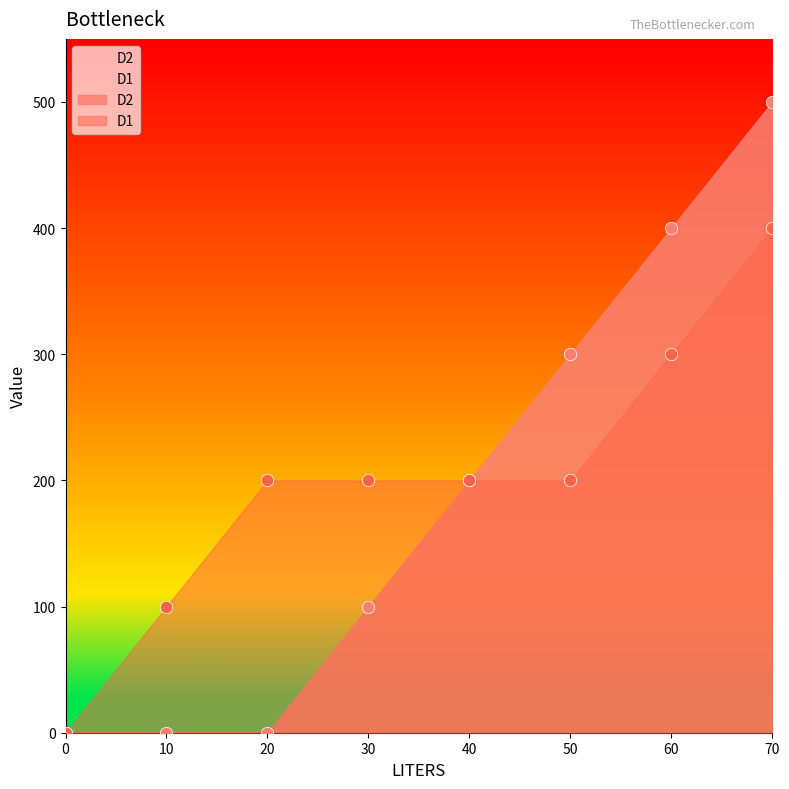

Which series reaches the maximum Y coordinate?

D2